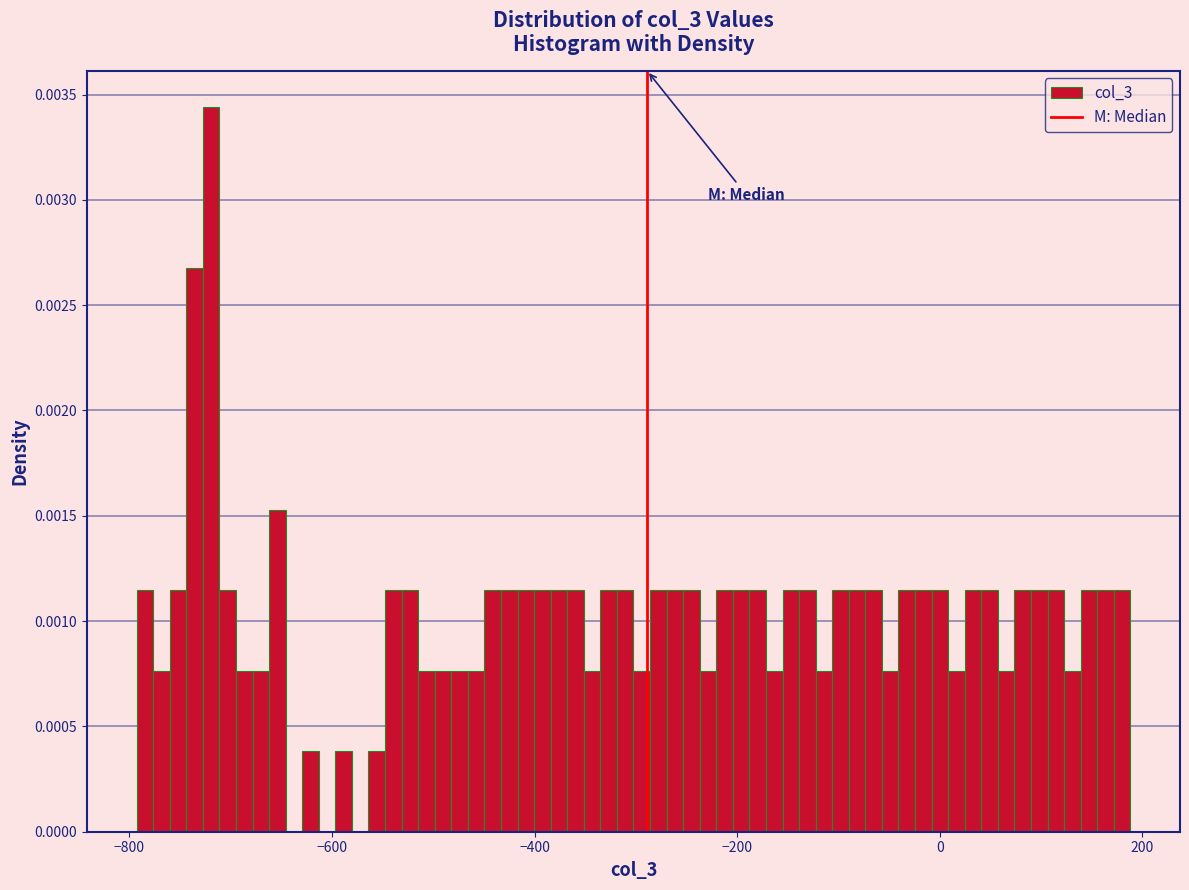

Read against the x-axis, roughly where is the centre of the tallest bar?

-720